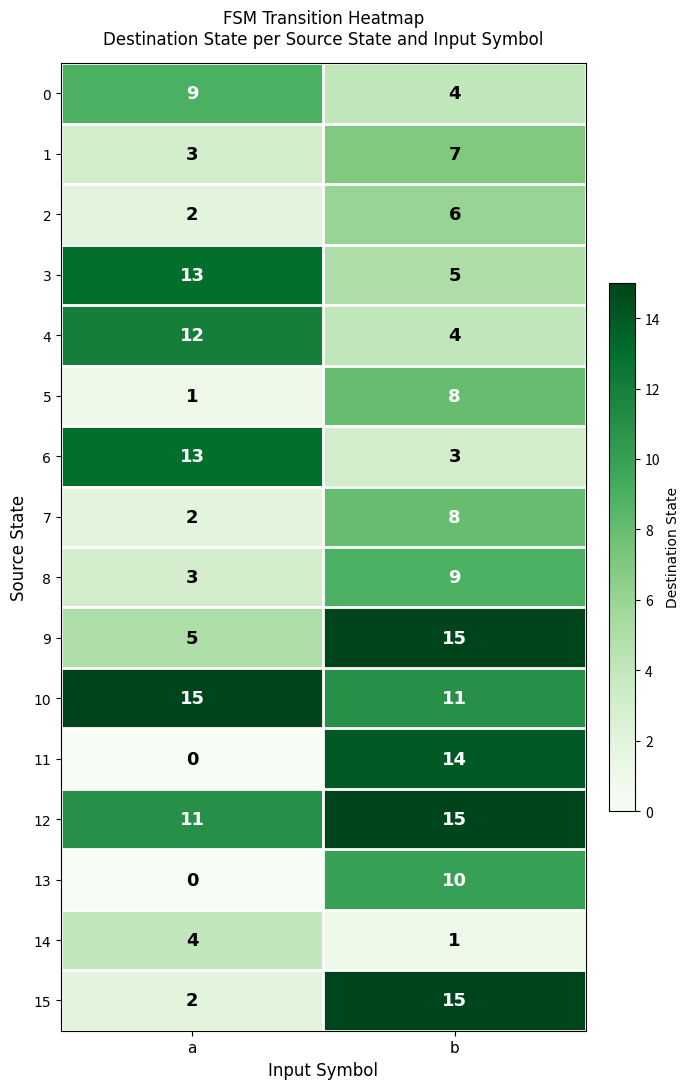

Which category has the highest value in the 8 series?

b